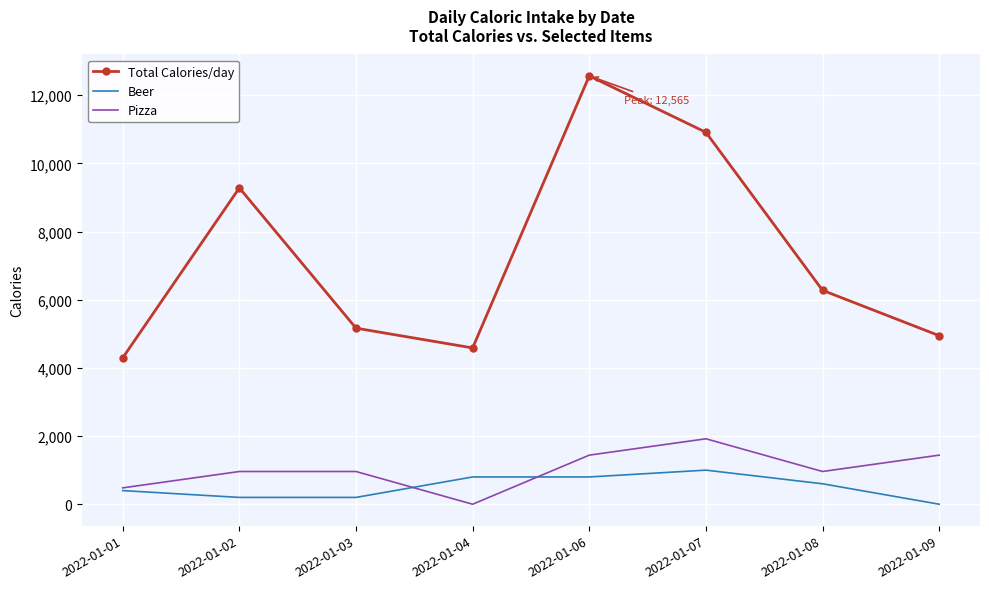

Rank the series by their maximum value, from lowest to highest.

Beer, Pizza, Total Calories/day